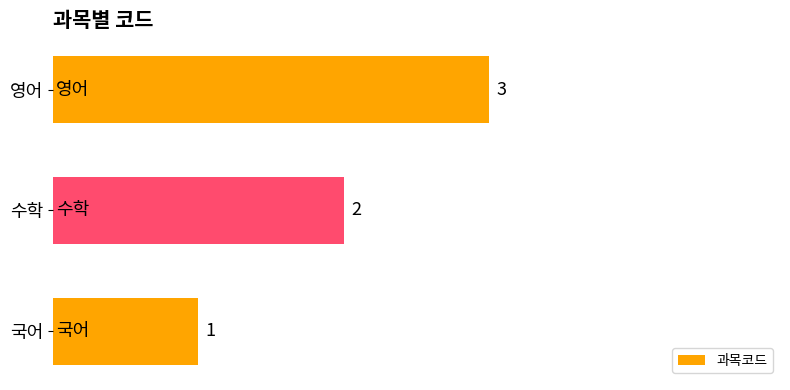

Count the values in the range 1 to 3.

3